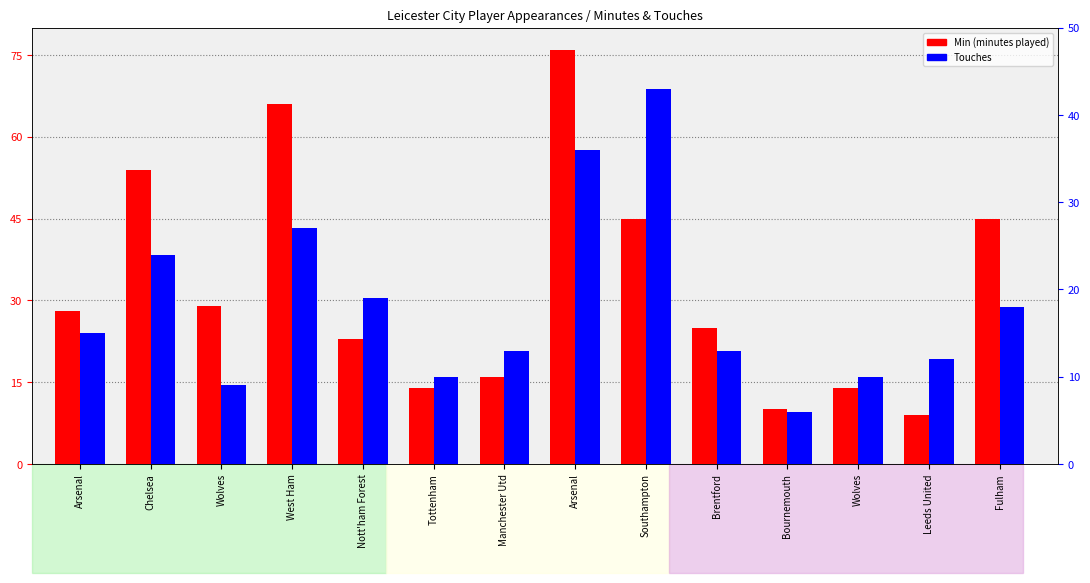

Reading left to right, list all the values displayed in this chart.

Min: 28	54	29	66	23	14	16	76	45	25	10	14	9	45
Touches: 15	24	9	27	19	10	13	36	43	13	6	10	12	18